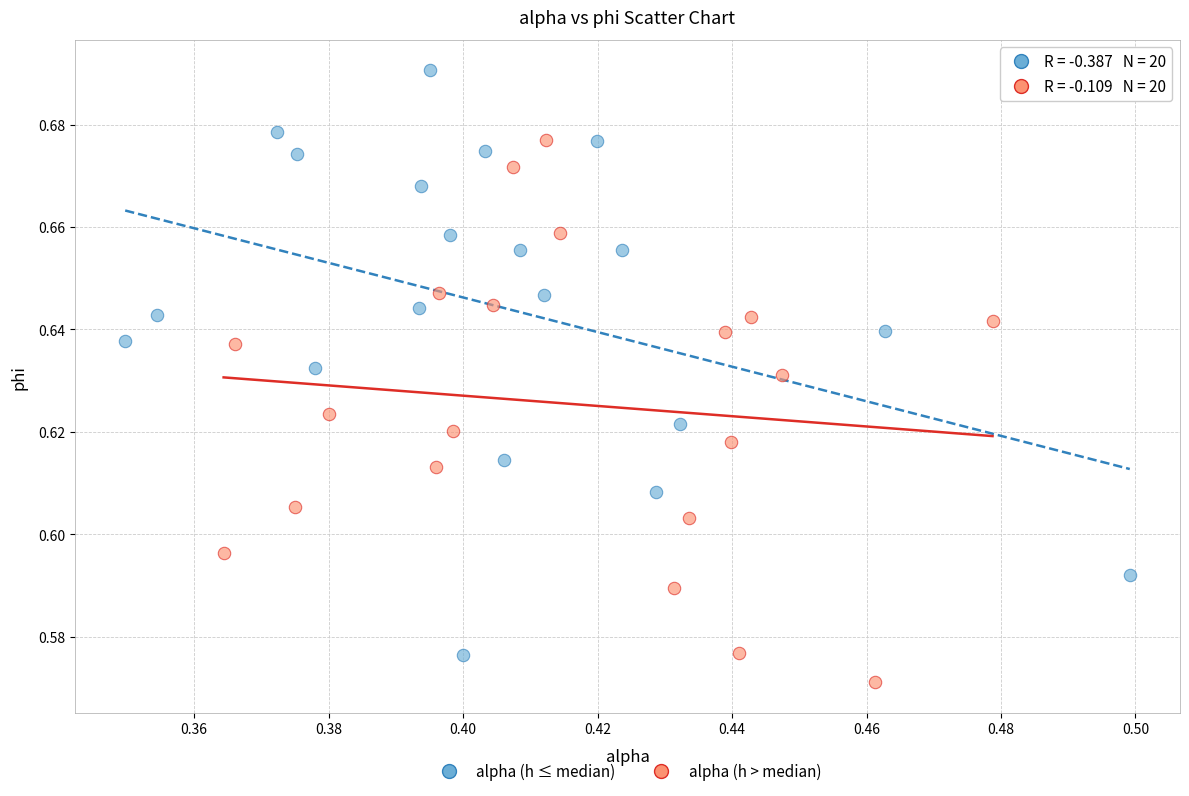

Which series reaches the minimum Y coordinate?

alpha (h > median)